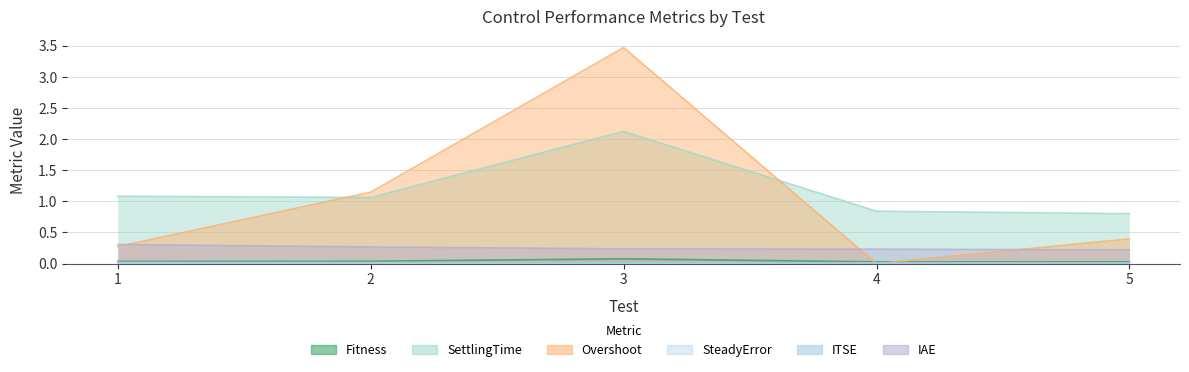

Reading left to right, extract all data points from this chart.

Fitness: 0.0	0.0	0.1	0.0	0.0
SettlingTime: 1.1	1.1	2.1	0.8	0.8
Overshoot: 0.3	1.1	3.5	0.0	0.4
SteadyError: 0.0	0.0	0.0	0.0	0.0
ITSE: 0.0	0.0	0.0	0.0	0.0
IAE: 0.3	0.3	0.2	0.2	0.2